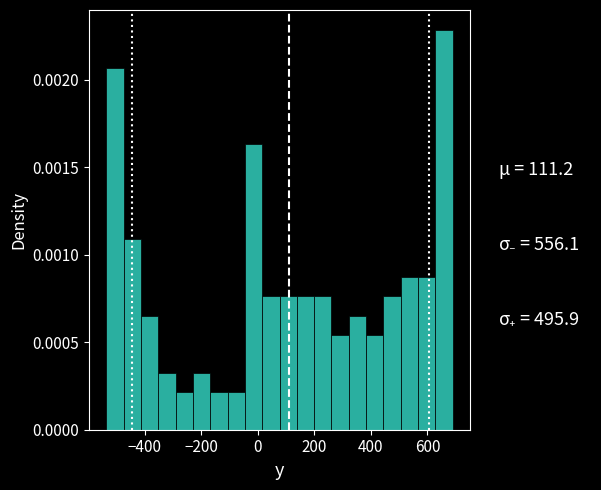

Around what value on the x-axis is the tallest bar? Give the approximate position of its centre, as read against the axis.

660